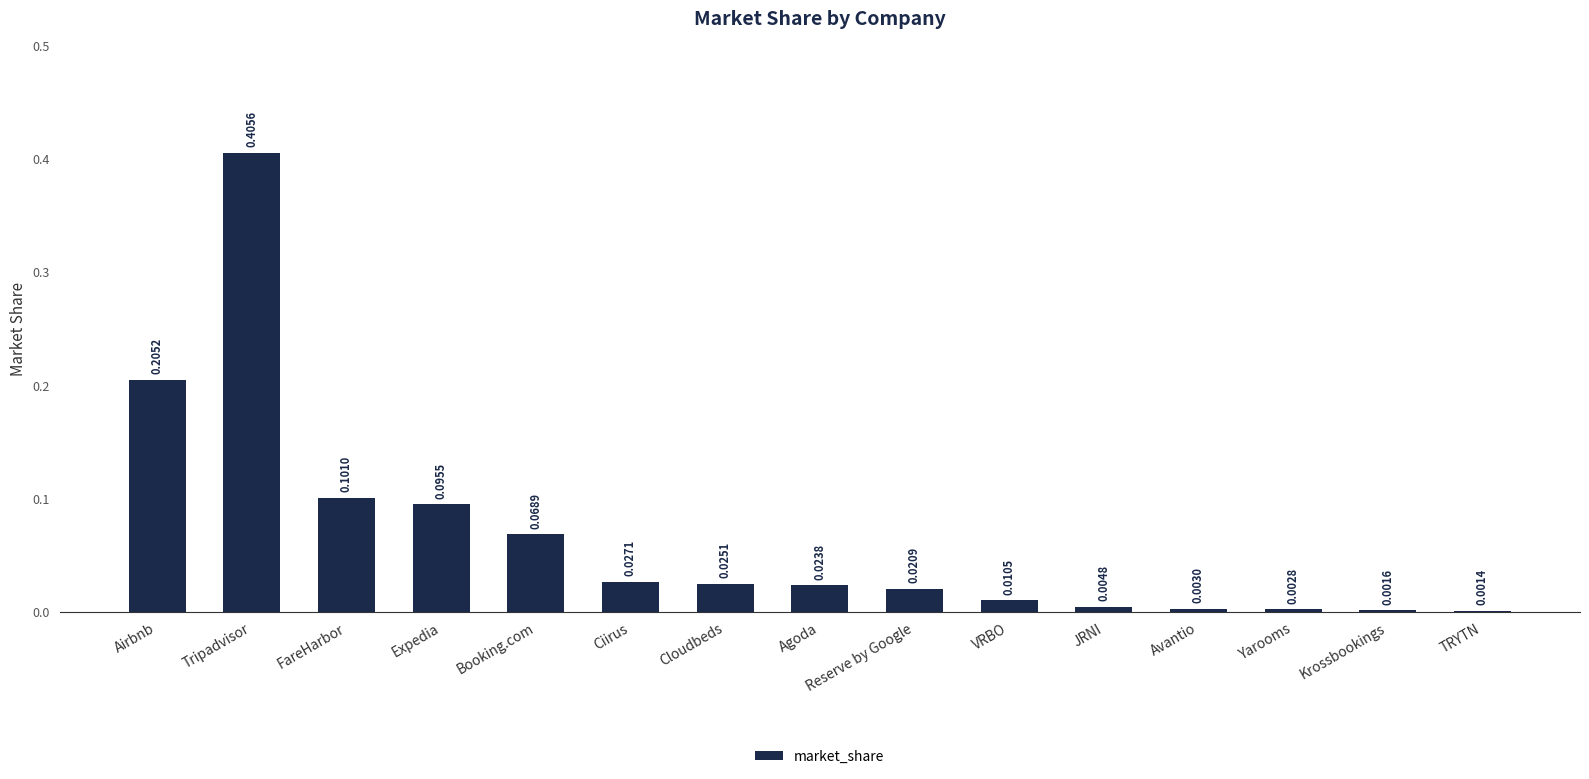

Between Agoda and Ciirus, which is larger?

Ciirus